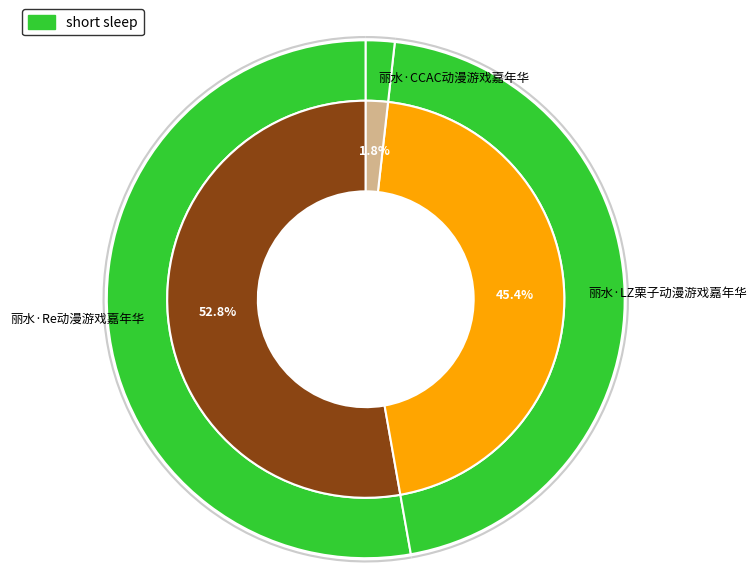

How many segments does this pie chart have?

3